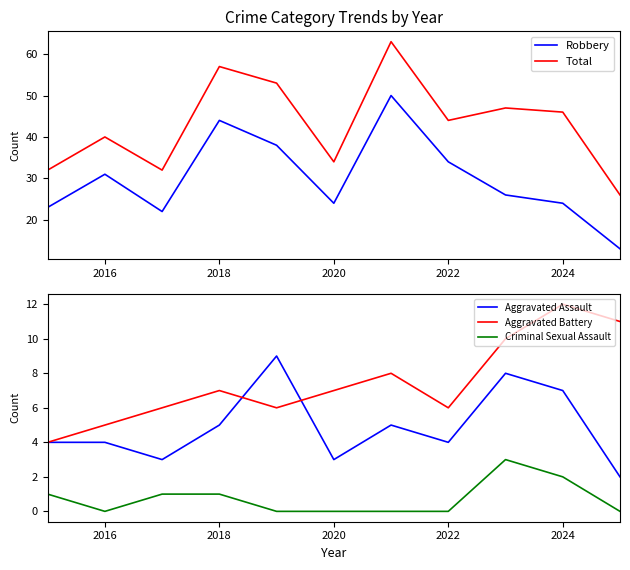

Reading left to right, transcribe all the data shown in this chart.

Robbery: 23	31	22	44	38	24	50	34	26	24	13
Total: 32	40	32	57	53	34	63	44	47	46	26
Aggravated Assault: 4	4	3	5	9	3	5	4	8	7	2
Aggravated Battery: 4	5	6	7	6	7	8	6	10	12	11
Criminal Sexual Assault: 1	0	1	1	0	0	0	0	3	2	0